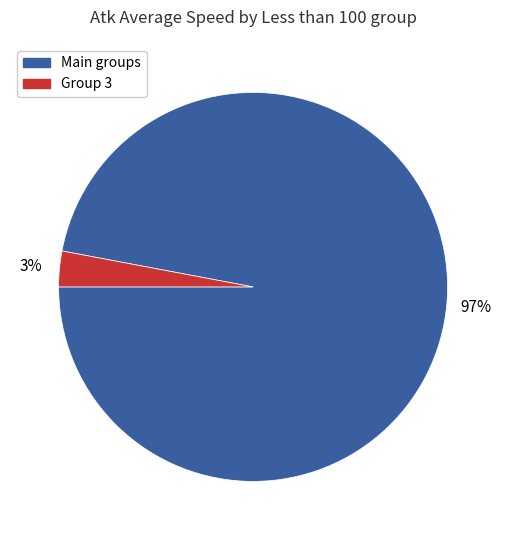

To the nearest percent, what is the average slice percentage?

50%